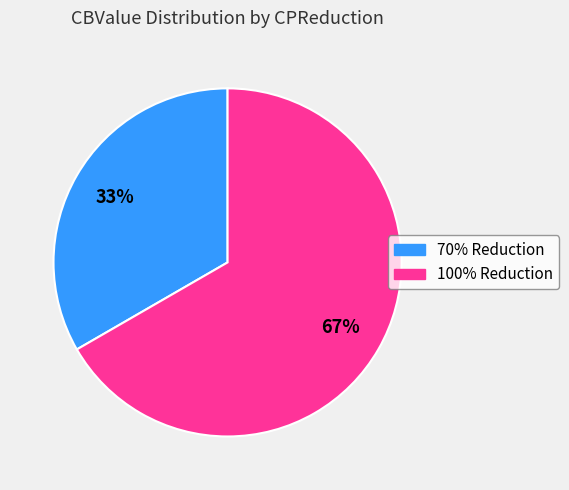

To the nearest percent, what portion does 100% Reduction represent?

67%